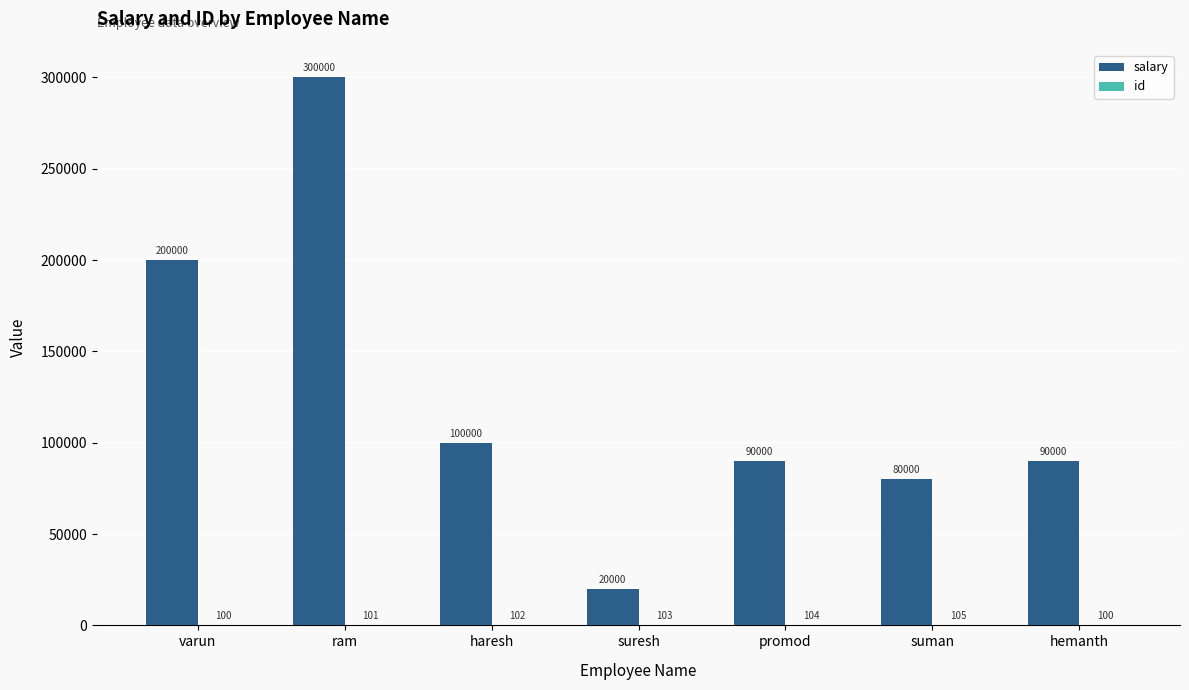

What value does the salary series have at suman, to the nearest 50?

80000